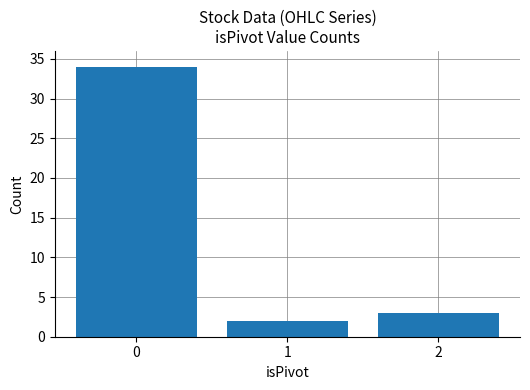

How many bars are there in total?

3